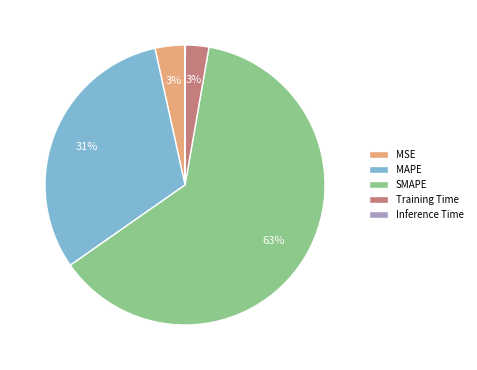

Combined, do Training Time and MSE account for over 50%?

No